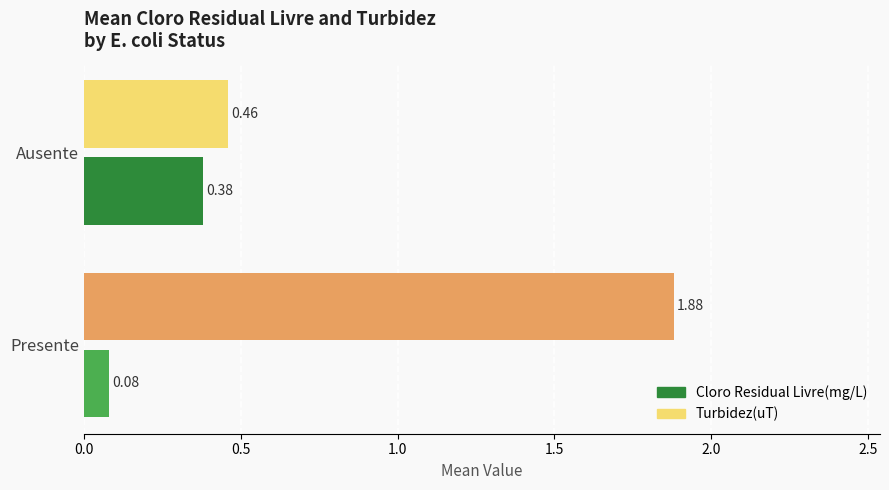

What is the difference between the maximum and minimum values in the Cloro Residual Livre(mg/L) series?

0.3